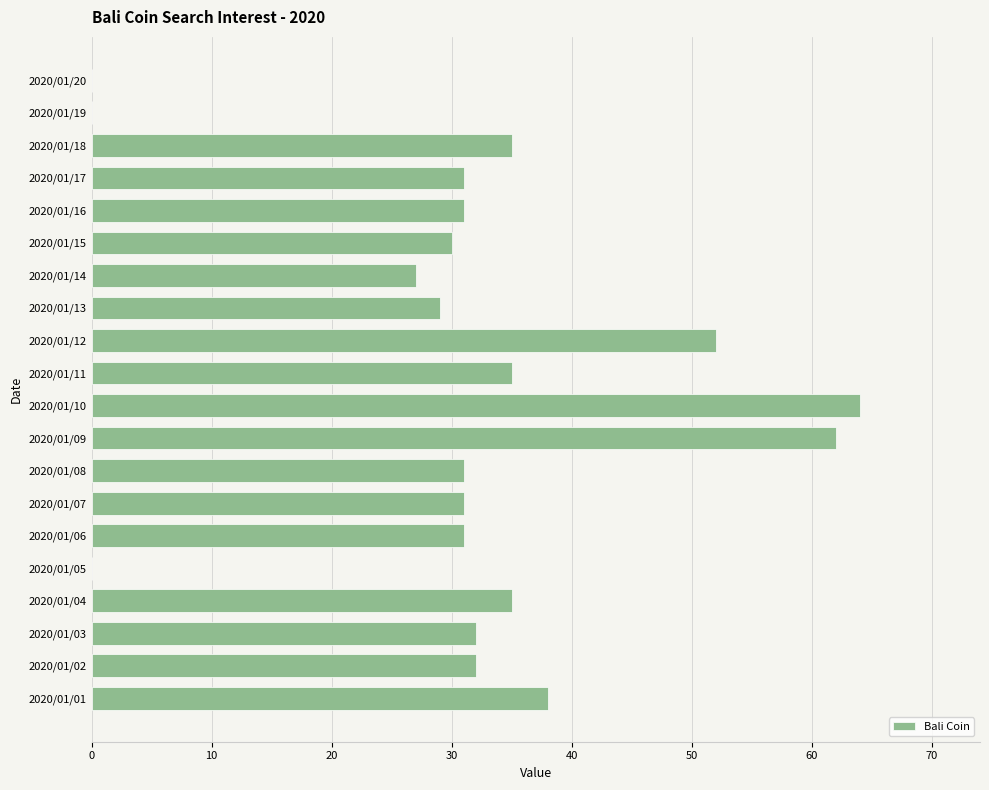

Reading top to bottom, transcribe all the data shown in this chart.

2020/01/20=0	2020/01/19=0	2020/01/18=35	2020/01/17=31	2020/01/16=31	2020/01/15=30	2020/01/14=27	2020/01/13=29	2020/01/12=52	2020/01/11=35	2020/01/10=64	2020/01/09=62	2020/01/08=31	2020/01/07=31	2020/01/06=31	2020/01/05=0	2020/01/04=35	2020/01/03=32	2020/01/02=32	2020/01/01=38